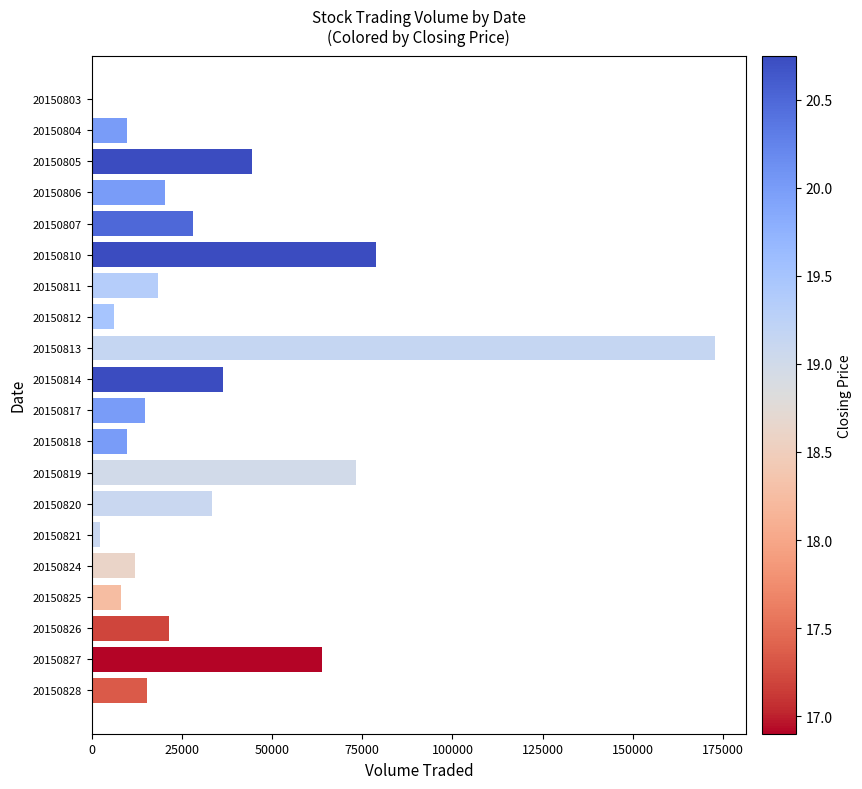

Is it true that the value at 20150810 is 139212?

False